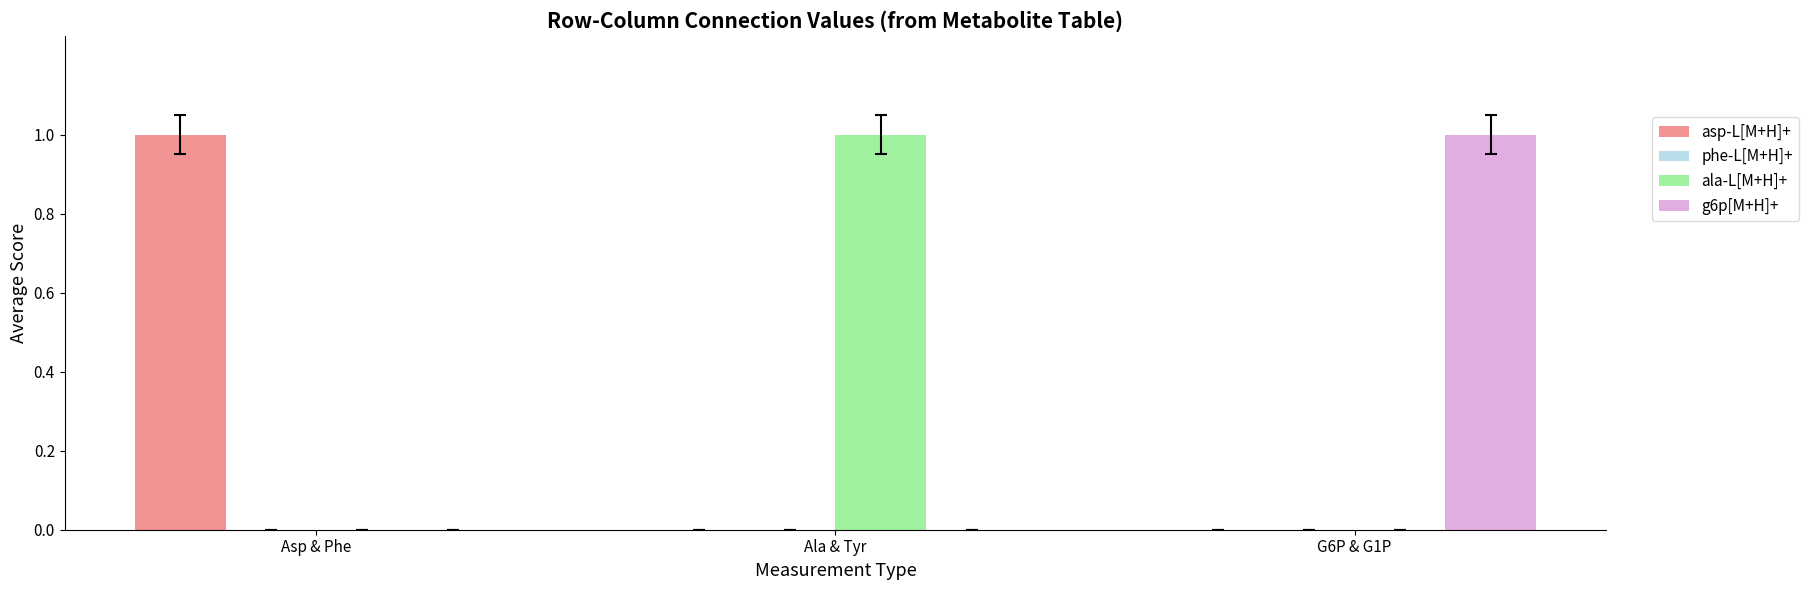

Are the bars grouped side by side (vs. stacked)?

Yes